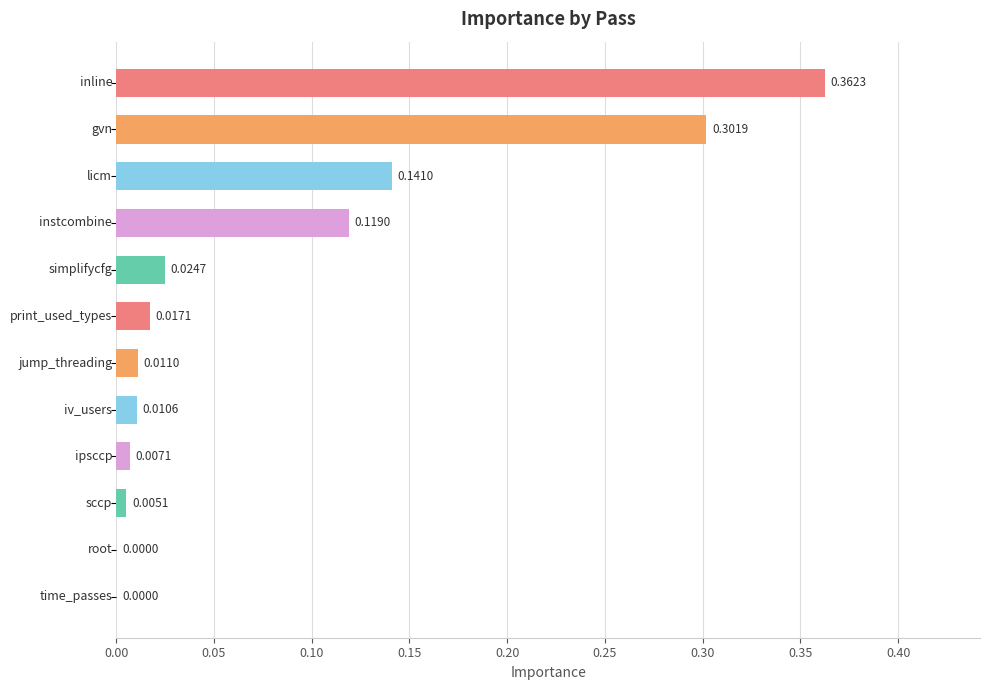

What is the sum of all values?

1.0